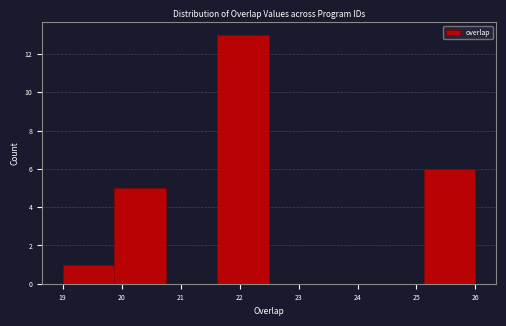

Reading left to right, list every bar in this chart as the range it spans on the x-axis followed by its height. Neither the bar edges nor the heights are printed on the chart, so give them approximately, as read against the axes.

19.0 to 19.9: 1
19.9 to 20.8: 5
20.8 to 21.6: 0
21.6 to 22.5: 13
22.5 to 23.4: 0
23.4 to 24.3: 0
24.3 to 25.1: 0
25.1 to 26.0: 6